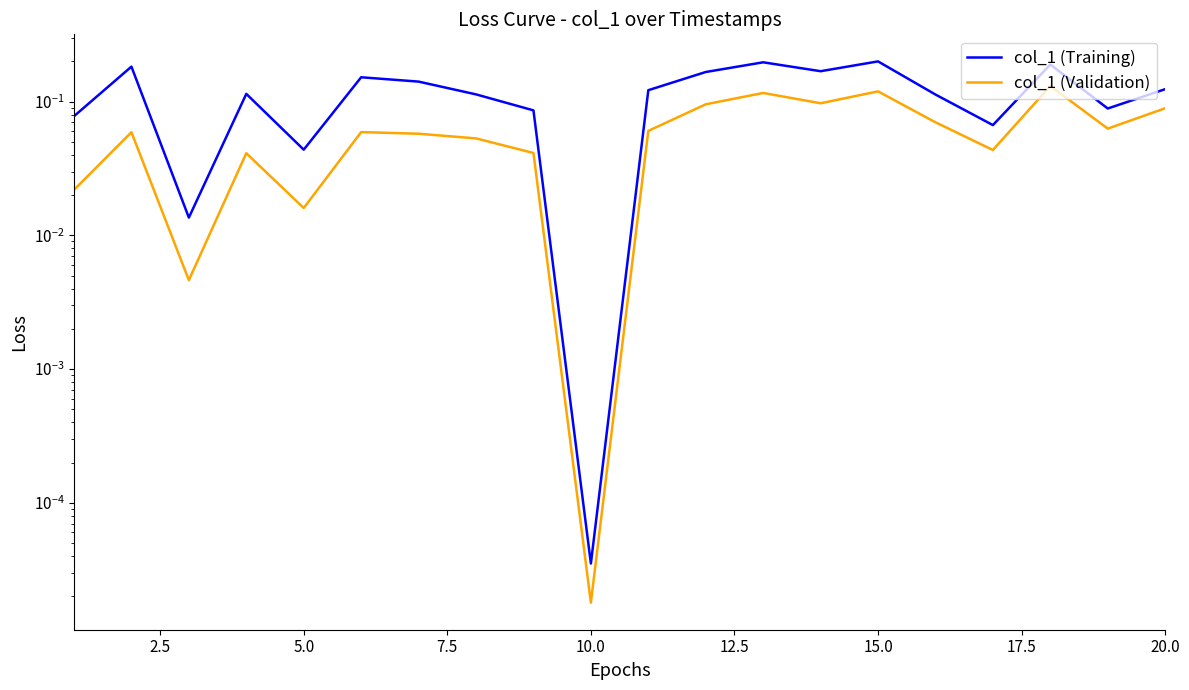

What value does the col_1 (Validation) series have at 12.5?

0.1